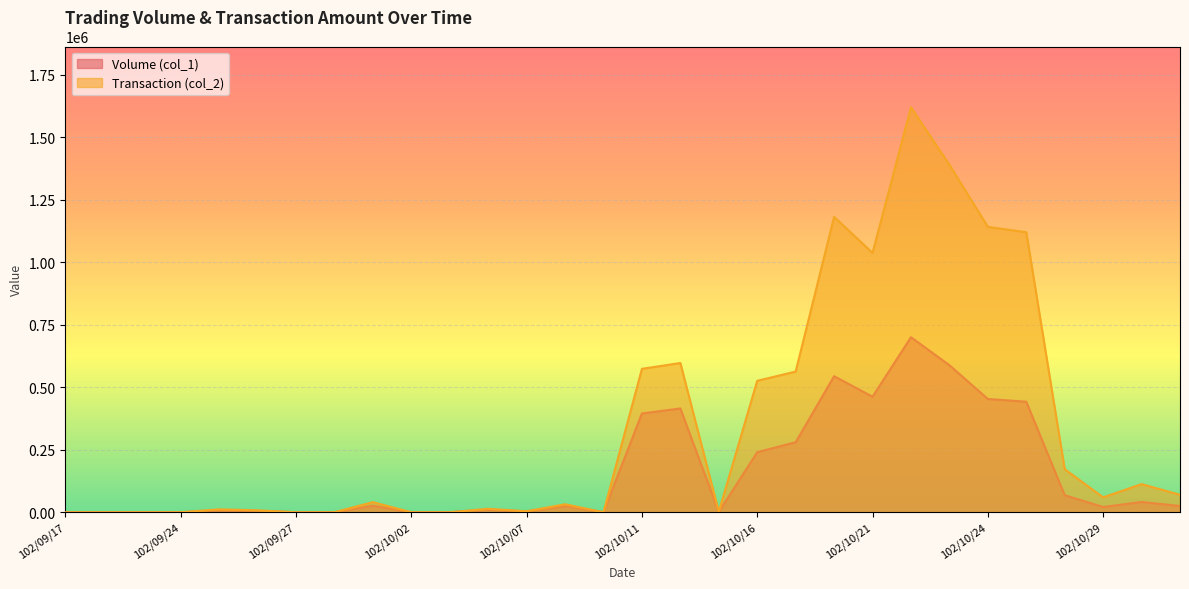

What is the label of the 13th point from the left?

102/10/07